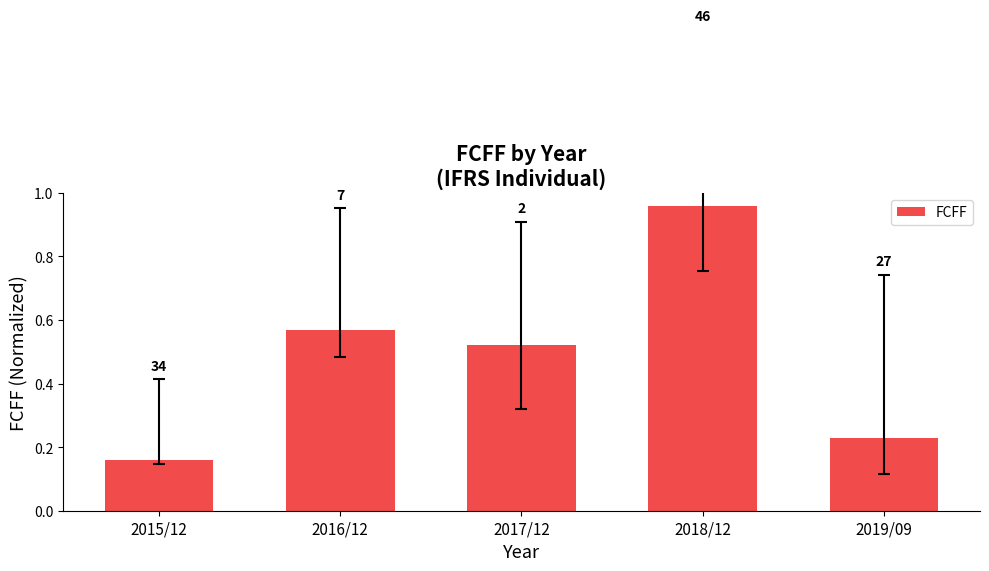

The value at 2018/12 is 0.7. True or false?

False